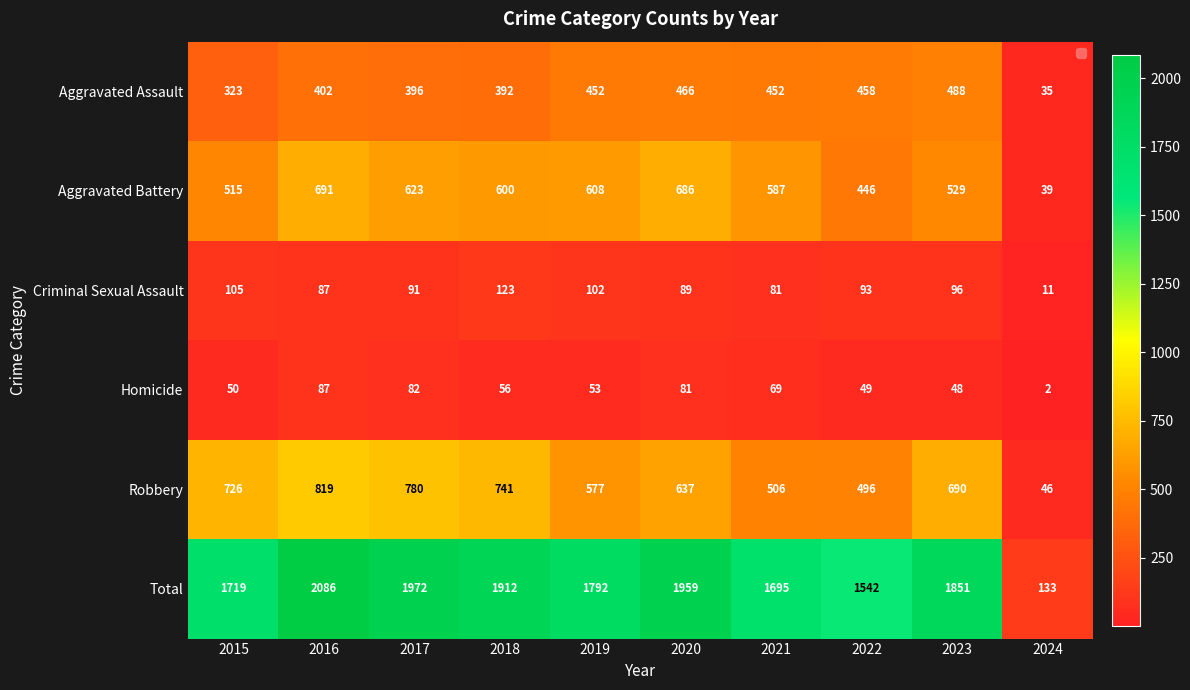

Is it true that Robbery equals 359 at 2020?

False